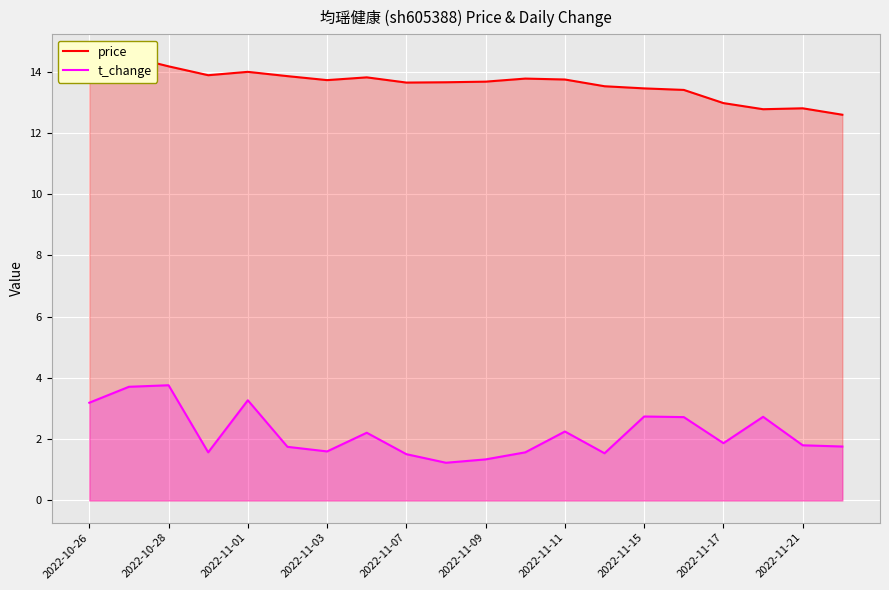

Reading left to right, extract all data points from this chart.

price: 14.2	14.5	14.2	13.9	14.0	13.8	13.7	13.8	13.6	13.7	13.7	13.8	13.7	13.5	13.4	13.4	13.0	12.8	12.8	12.6
t_change: 3.2	3.7	3.8	1.6	3.3	1.8	1.6	2.2	1.5	1.2	1.3	1.6	2.2	1.5	2.7	2.7	1.9	2.7	1.8	1.8